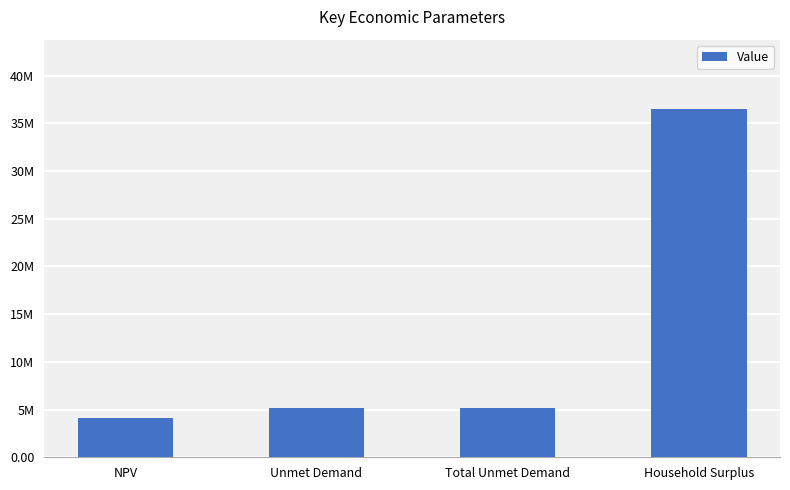

The value at NPV is 6876829.4. True or false?

False